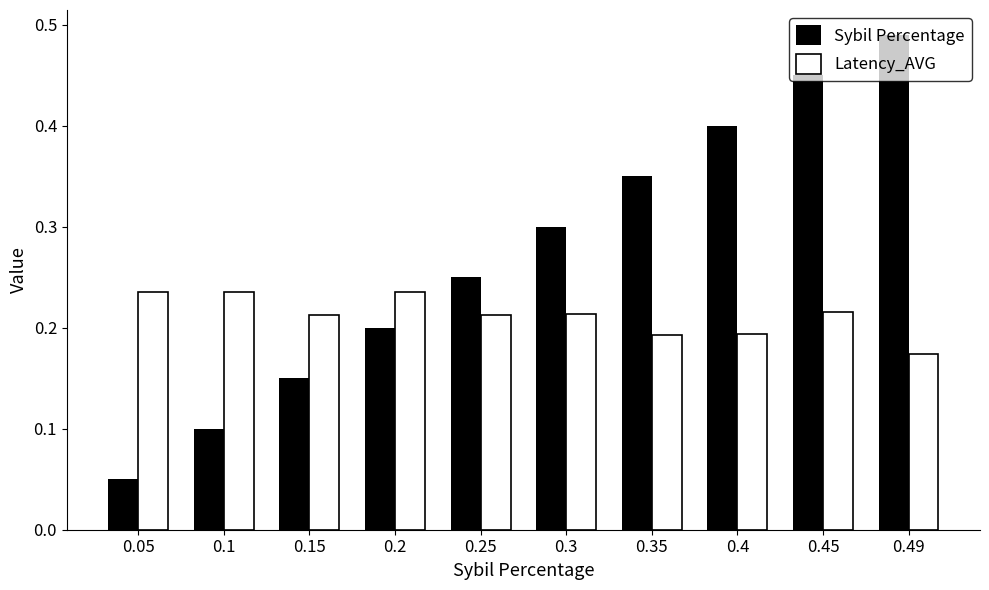

List the labels in order of Sybil Percentage value, largest first.

0.49, 0.45, 0.4, 0.35, 0.3, 0.25, 0.2, 0.15, 0.1, 0.05